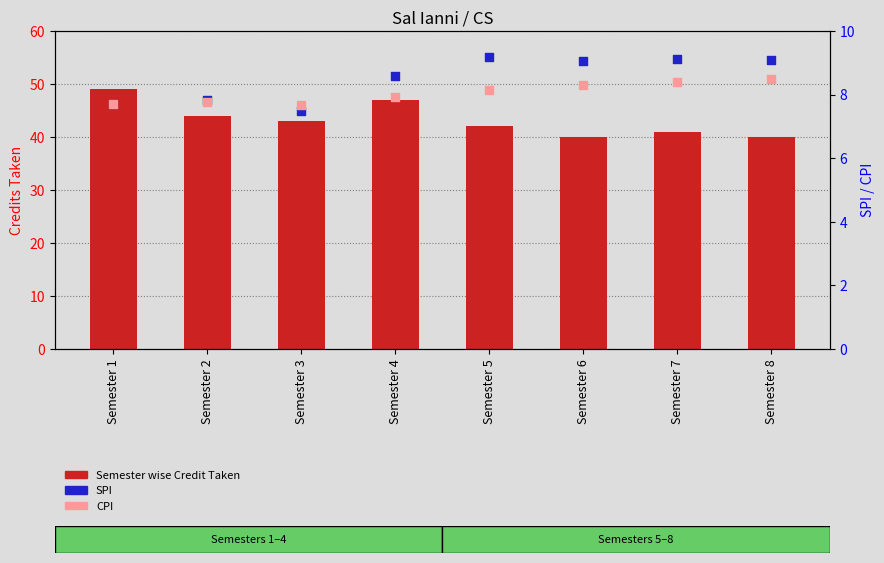

At which category is the sum across all series the highest?

Semester 1